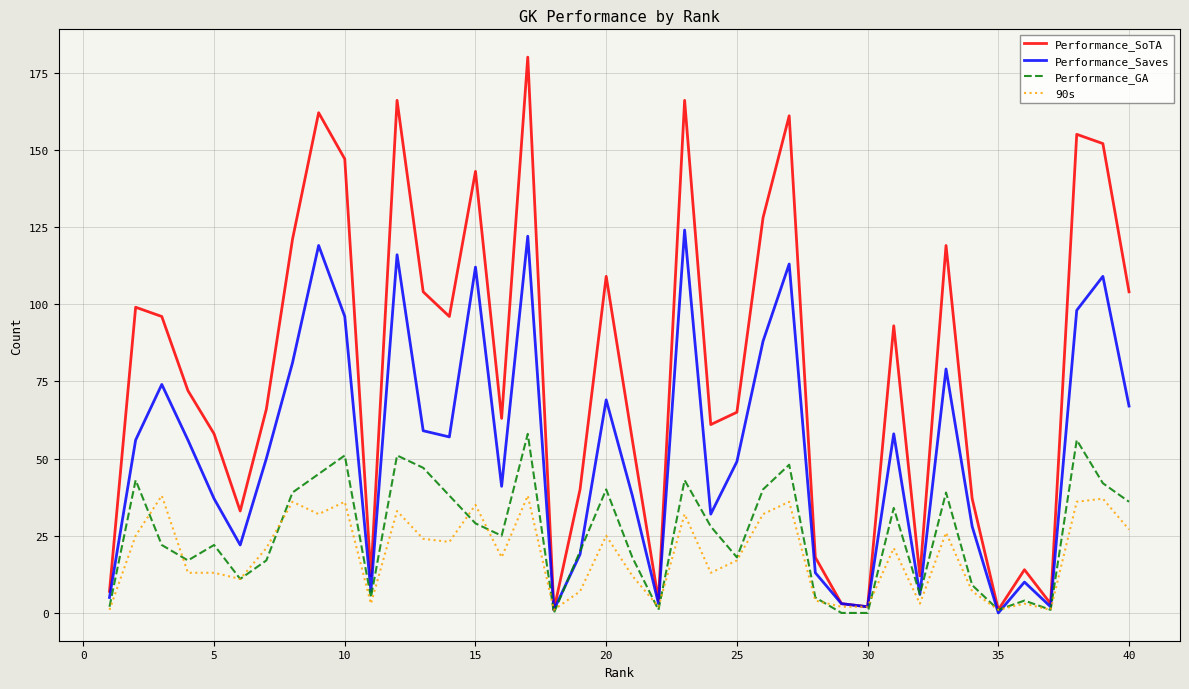

What is the highest value of the Performance_SoTA series?

180